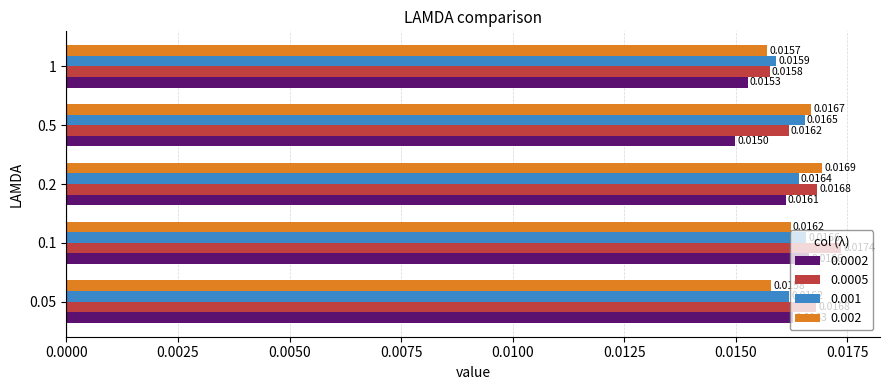

Which series has the largest range (max minus min)?

0.0002